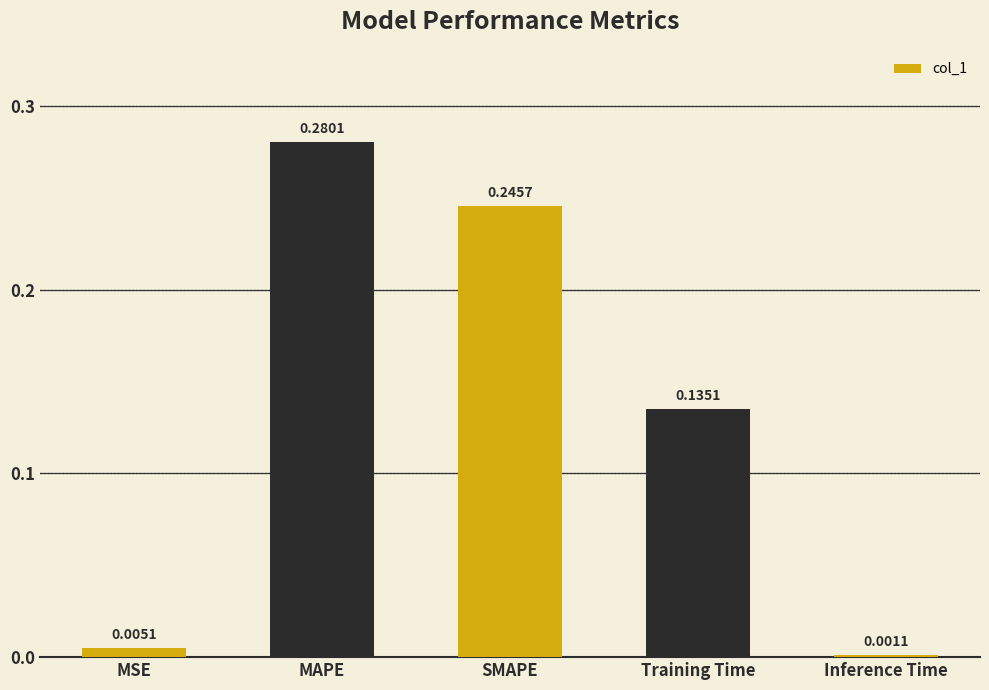

Which category has the lowest value across all series?

Inference Time